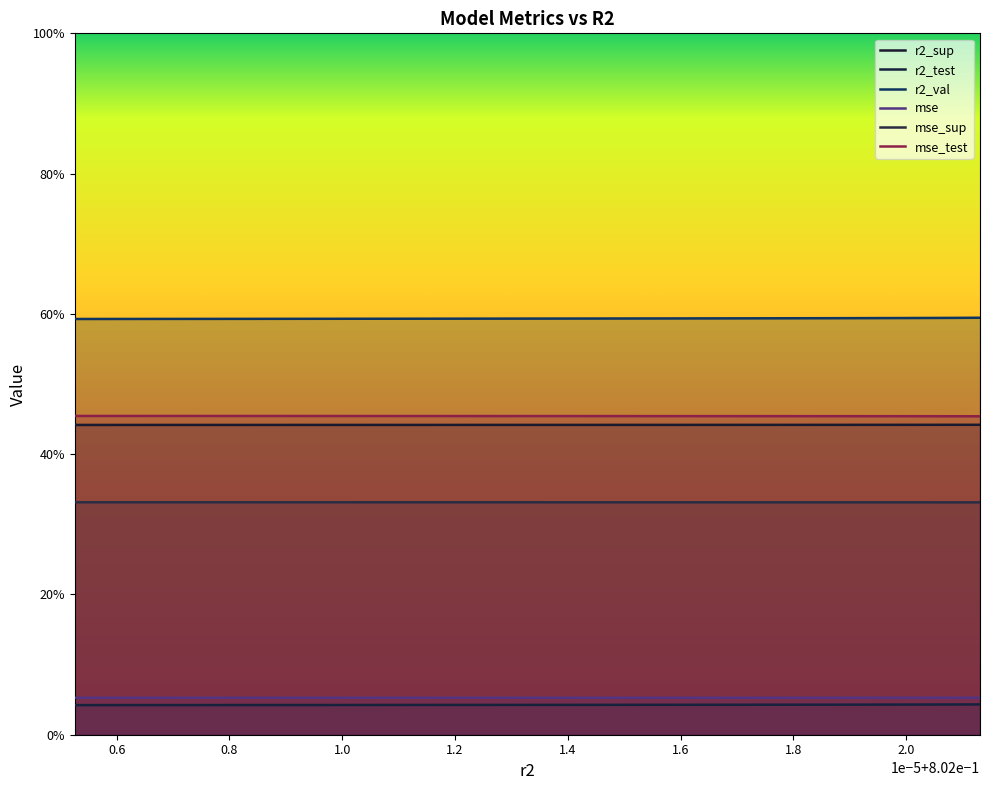

At which category is the sum across all series the highest?

0.80202131103024